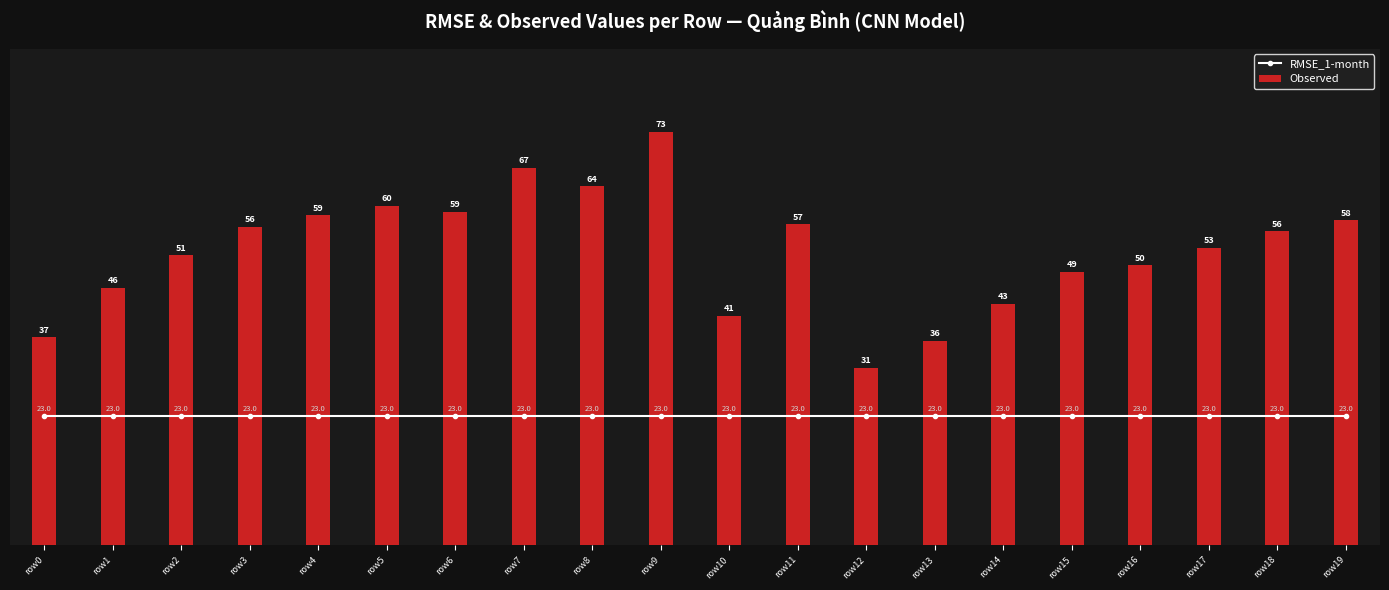

List the series in order of their overall mean, lowest first.

RMSE_1-month, Observed